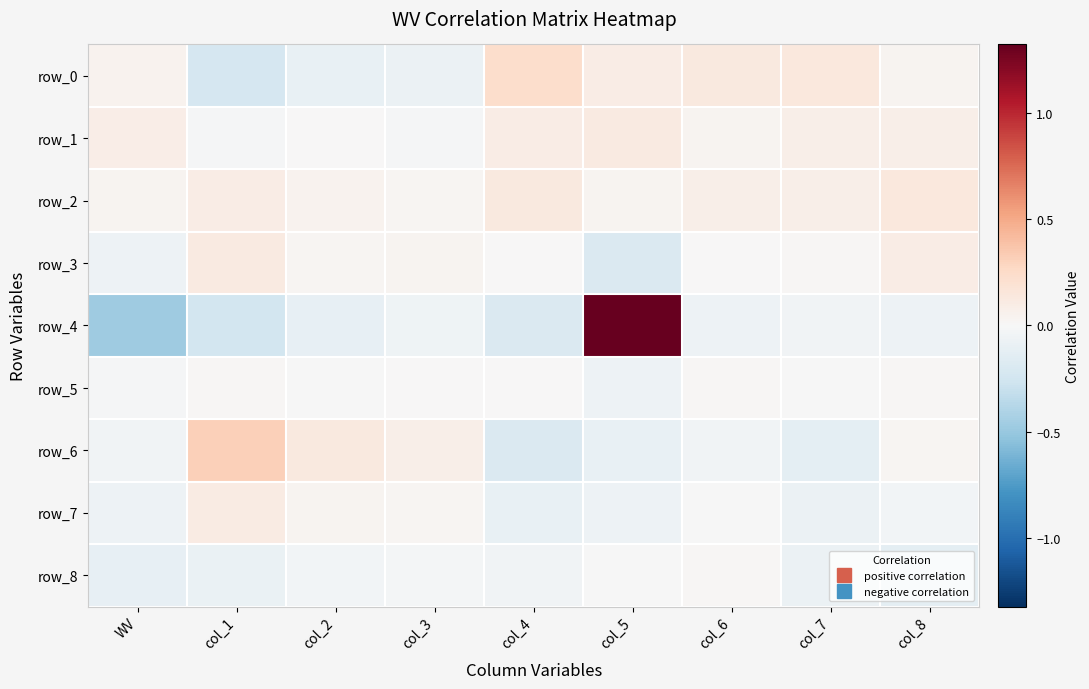

What is the spread (max minus min) of values at WV?

0.6